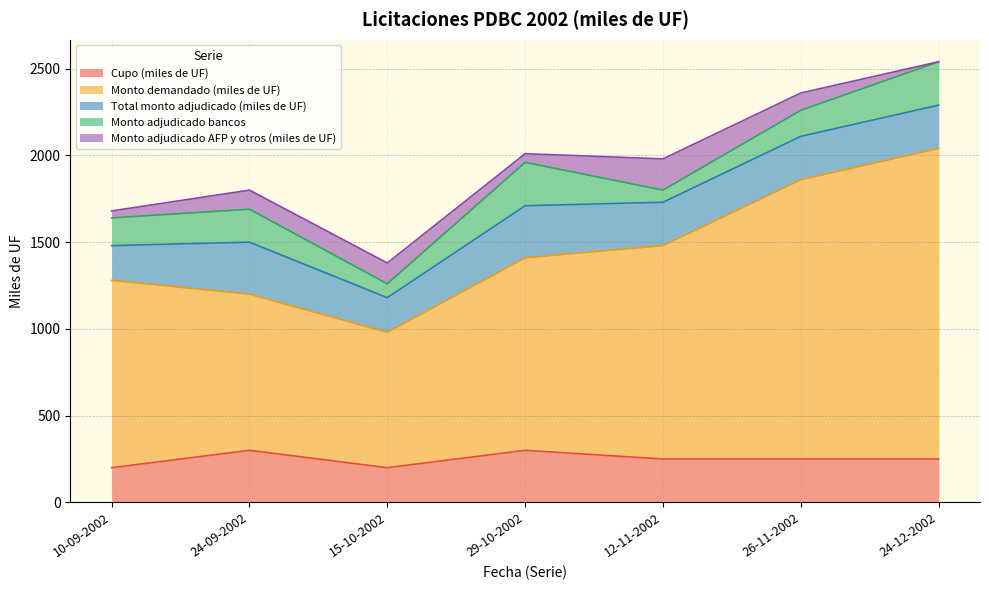

How many lines are shown in the chart?

5